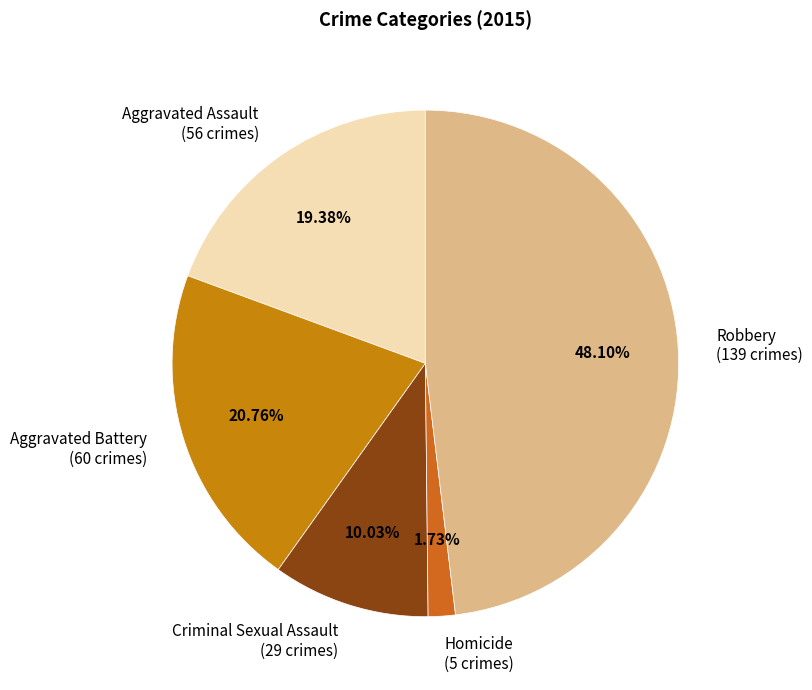

Is it true that Homicide is 2% of the pie?

True